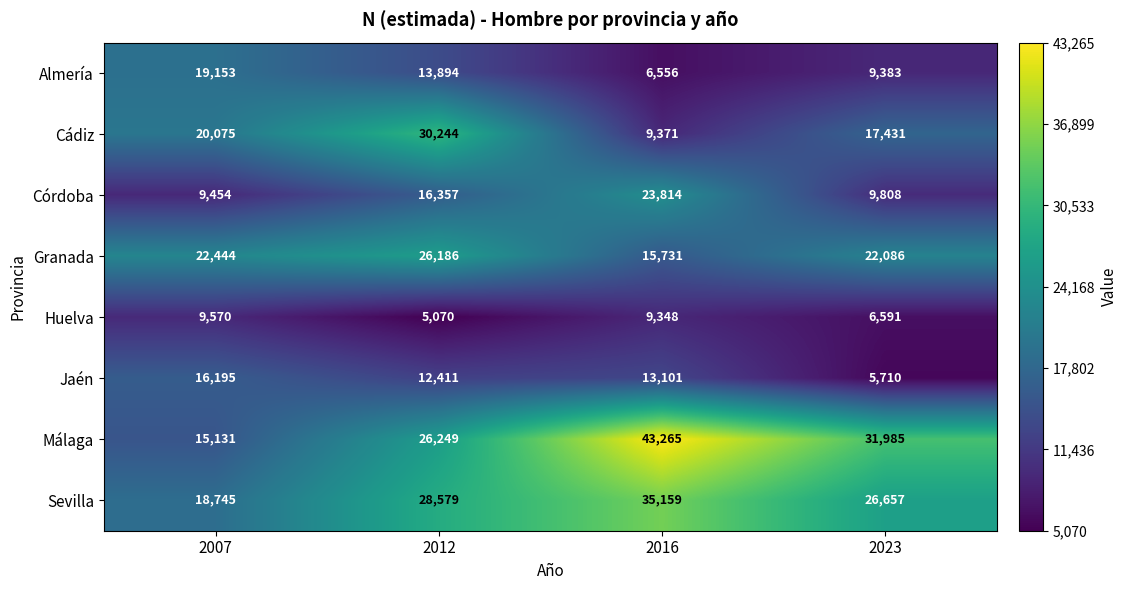

What is the difference between the maximum and minimum values in the Huelva series?

4500